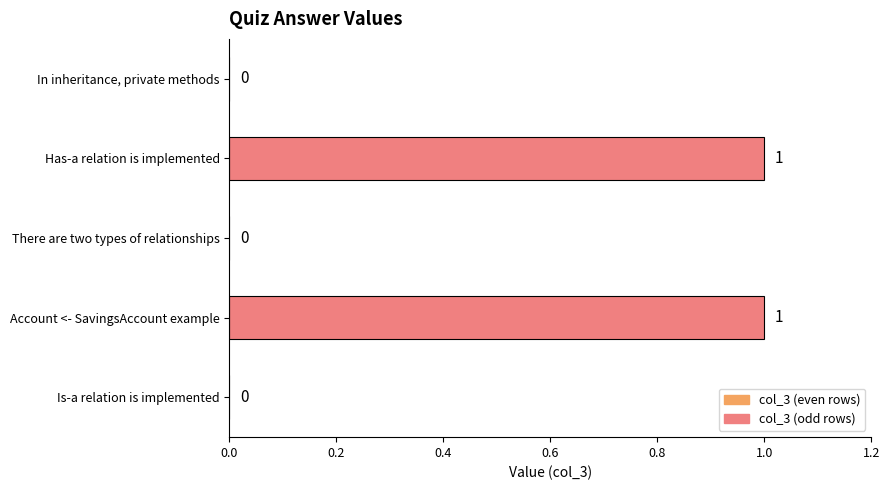

Which has a higher value, Has-a relation is implemented or In inheritance, private methods?

Has-a relation is implemented